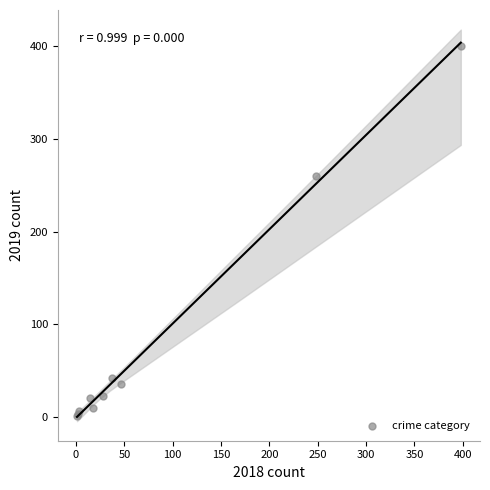

What Y value in the scatter plot is closest to 200?

260